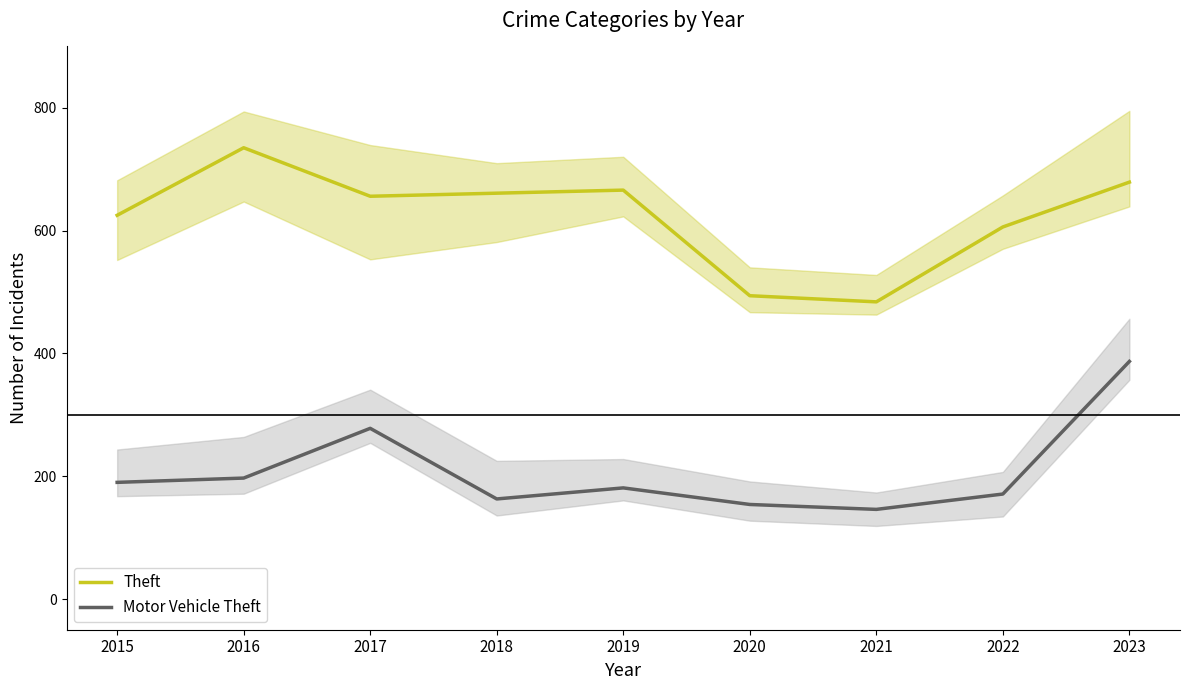

What is the difference between the highest and lowest values at 2019?

485